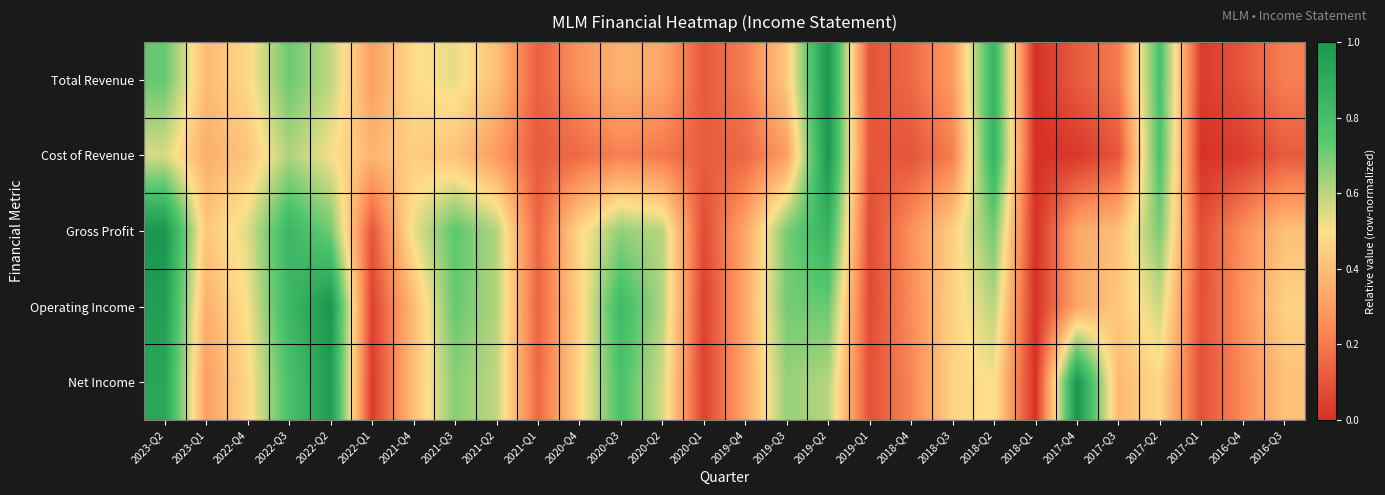

What is the total value across all series at 2019-Q2?

4.2